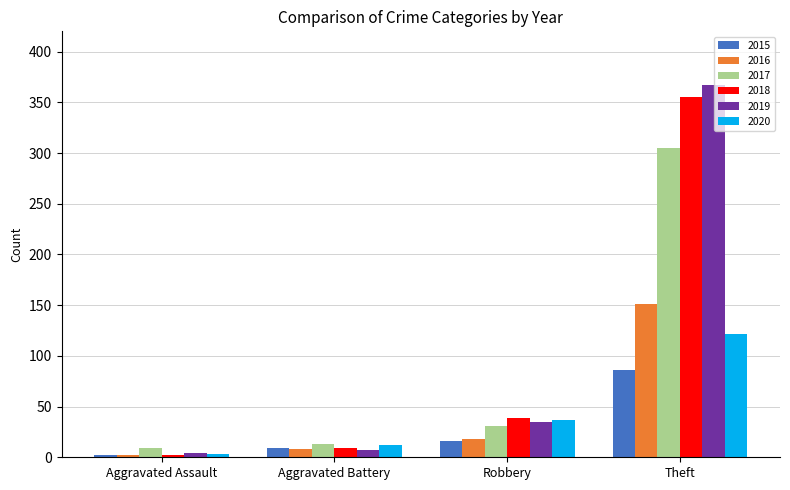

List the series in order of their peak value, highest first.

2019, 2018, 2017, 2016, 2020, 2015